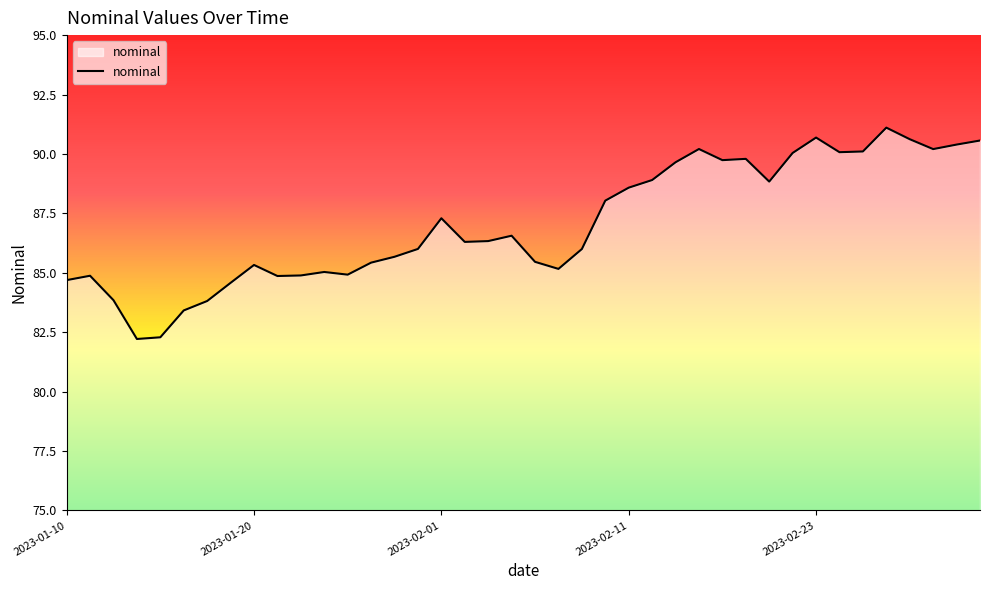

What is the smallest value displayed?

82.2